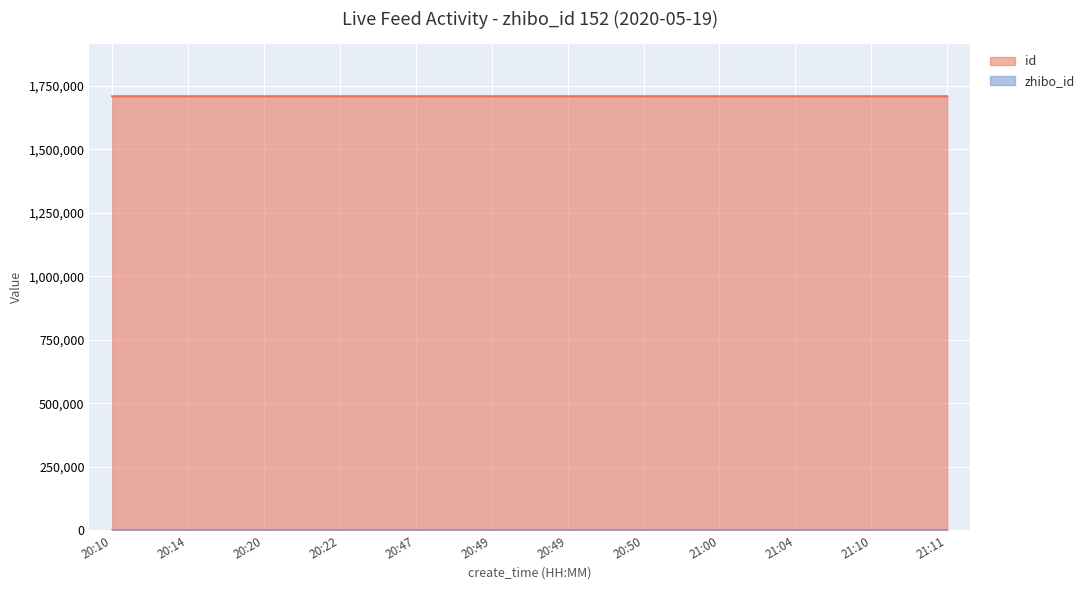

The chart shows a value of 869871 at 21:00. True or false?

False